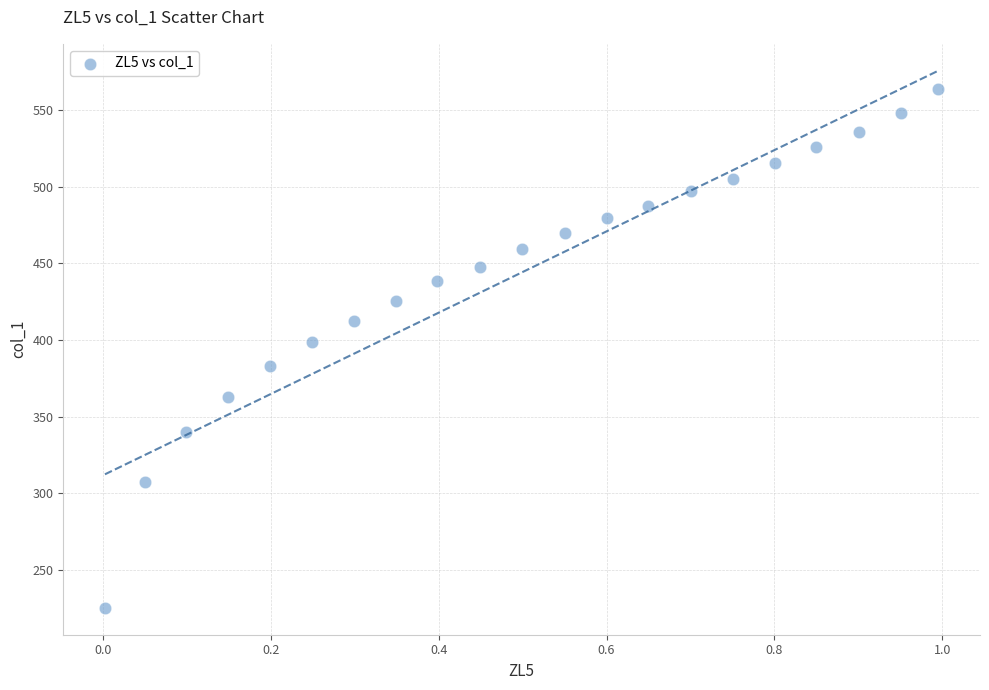

What Y value in the scatter plot is closest to 394?

398.8